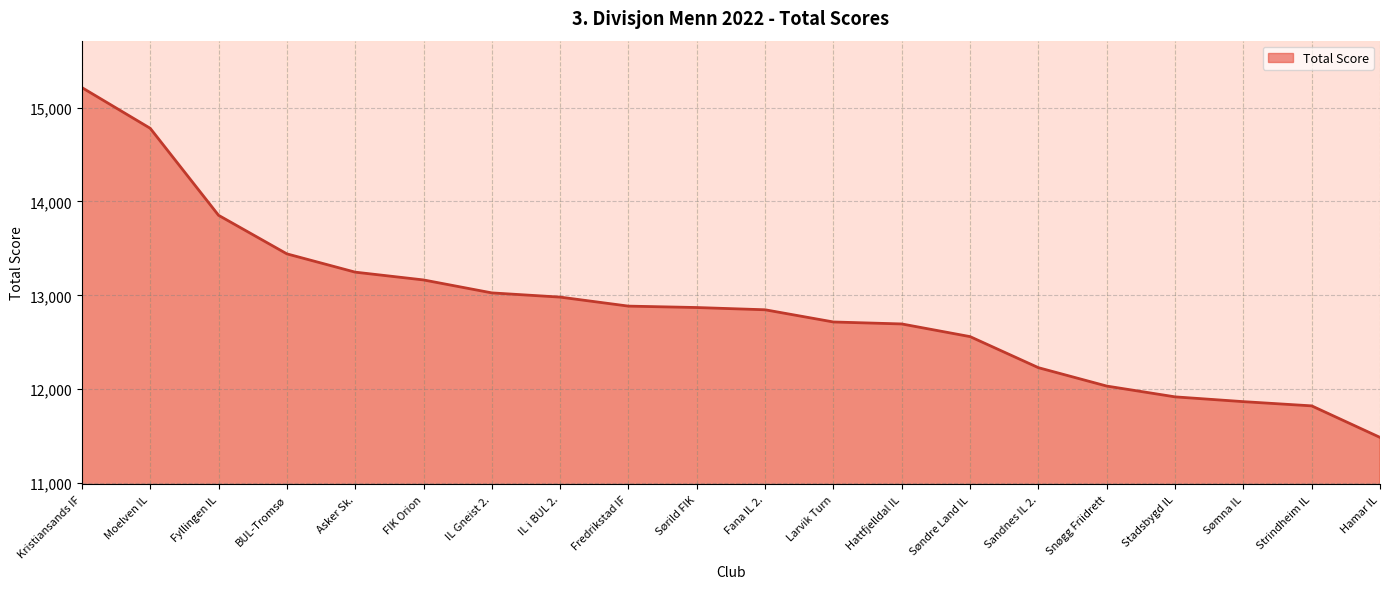

What value does the data have at Søndre Land IL, to the nearest 100?

12600